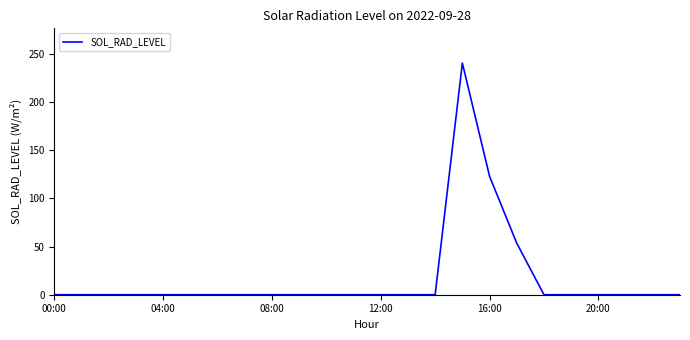

What is the greatest value displayed?

240.2